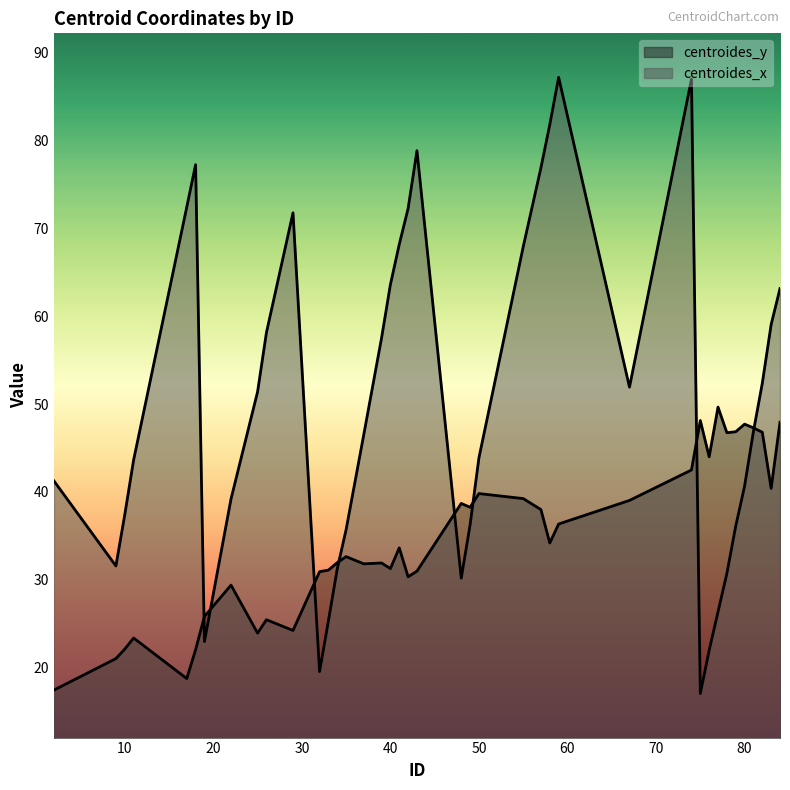

Which series ends up on top after the final intersection of centroides_x and centroides_y?

centroides_x